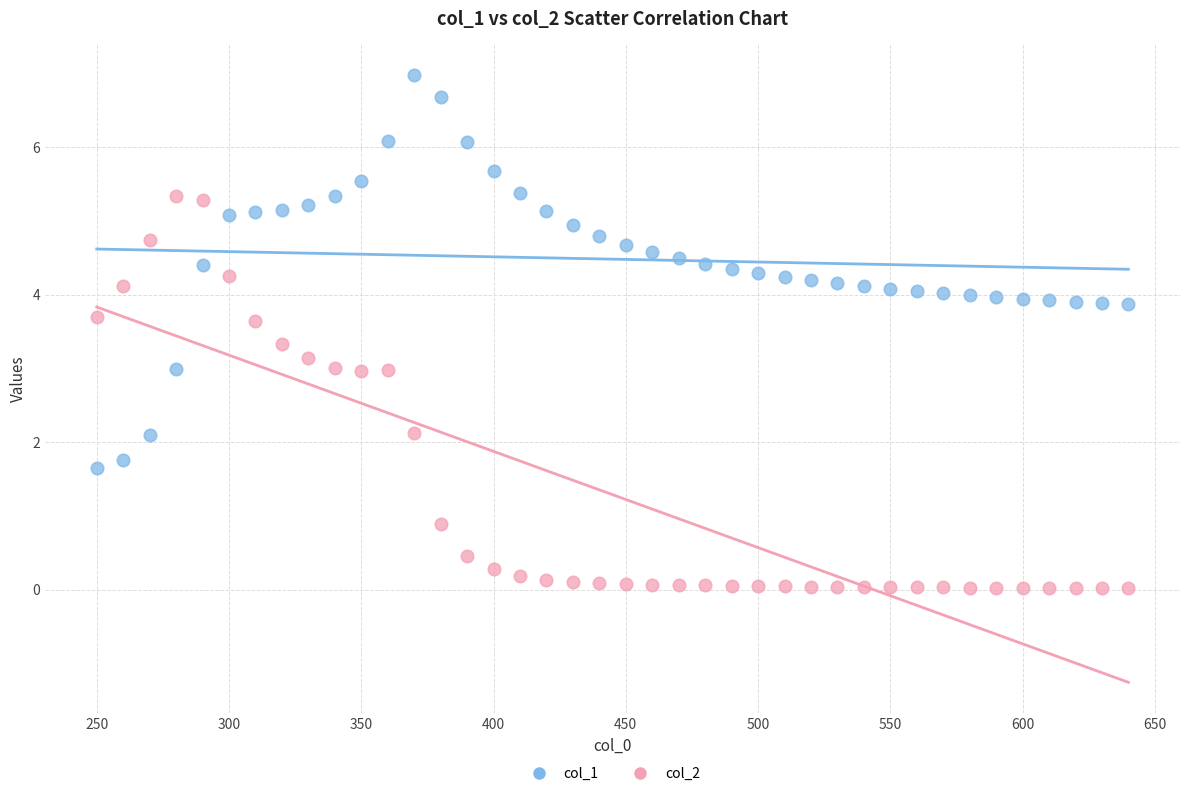

Across all data points, what is the range of X values (max minus min)?

390.0